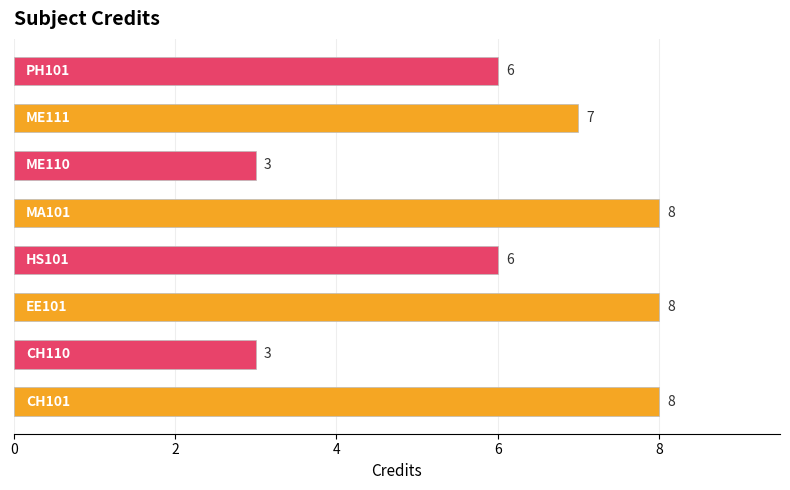

Does the chart contain any negative values?

No